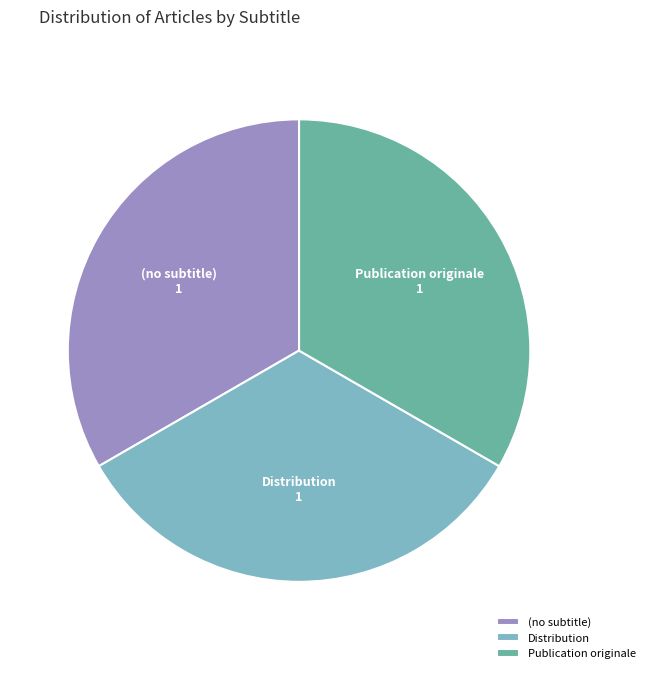

What is the ratio of the value at (no subtitle) to the value at Publication originale?

1.0